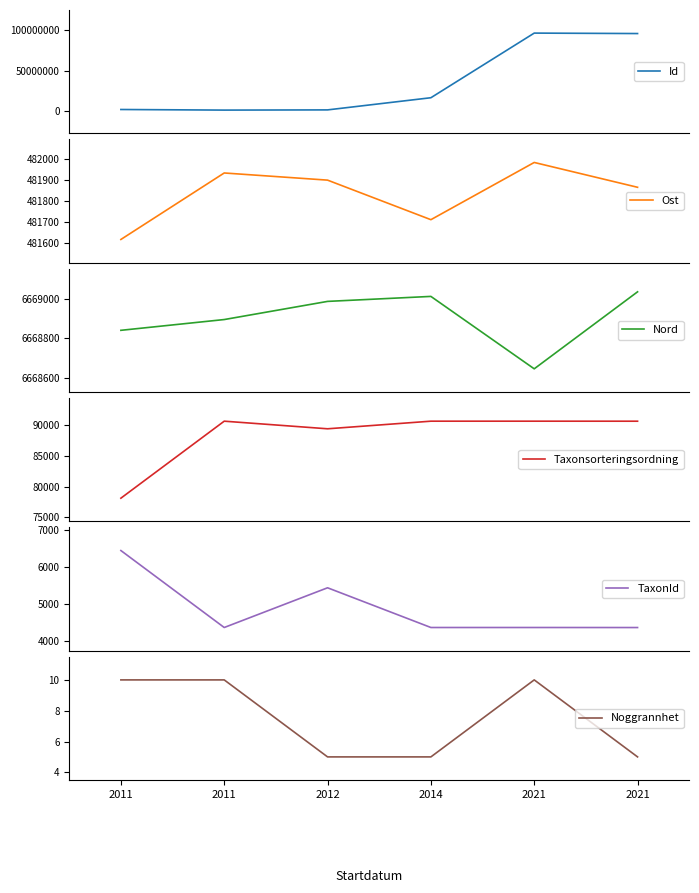

Reading right to left, transcribe all the data shown in this chart.

Id: 2021=96195112	2021=96749429	2014=16643708	2012=1565242	2011=1311175	2011=2057287
Ost: 2021=481864	2021=481982	2014=481710	2012=481898	2011=481932	2011=481616
Nord: 2021=6669034	2021=6668648	2014=6669011	2012=6668986	2011=6668895	2011=6668841
Taxonsorteringsordning: 2021=90649	2021=90653	2014=90653	2012=89412	2011=90653	2011=78098
TaxonId: 2021=4363	2021=4364	2014=4364	2012=5442	2011=4364	2011=6453
Noggrannhet: 2021=5	2021=10	2014=5	2012=5	2011=10	2011=10